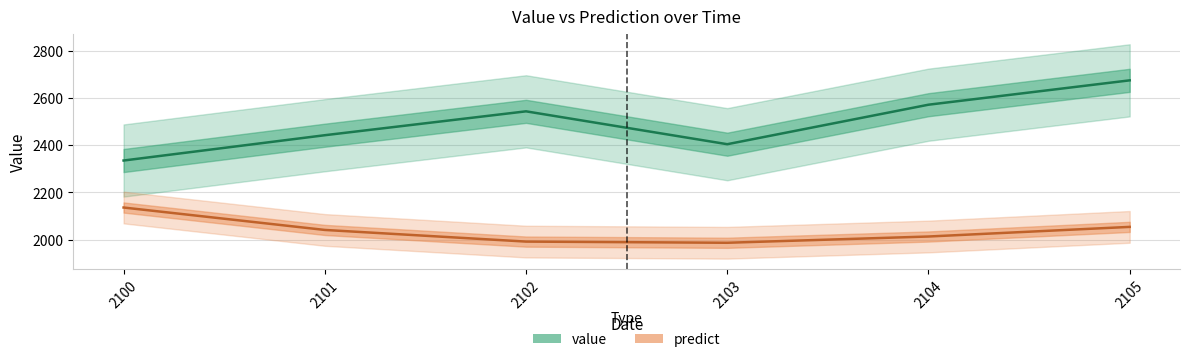

The value of predict at 2102 is 1992.2. True or false?

True